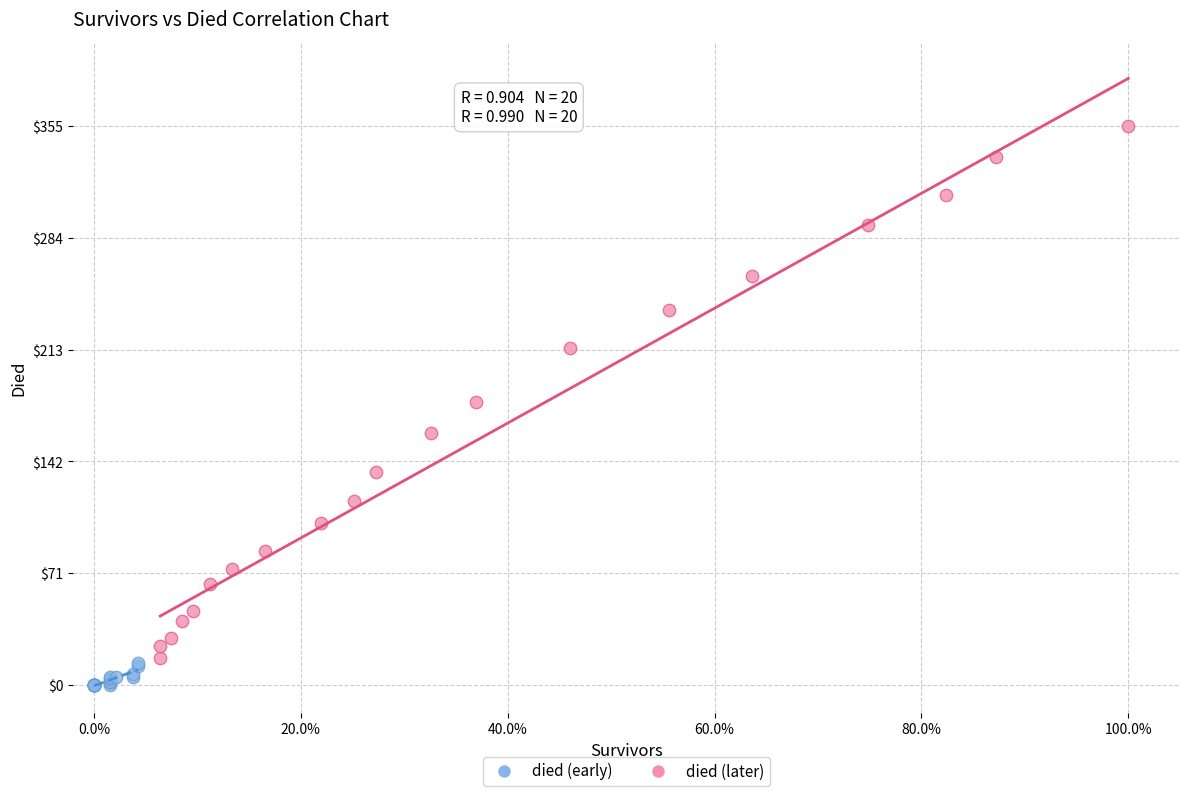

What are all the series names shown in the legend?

died (early), died (later)